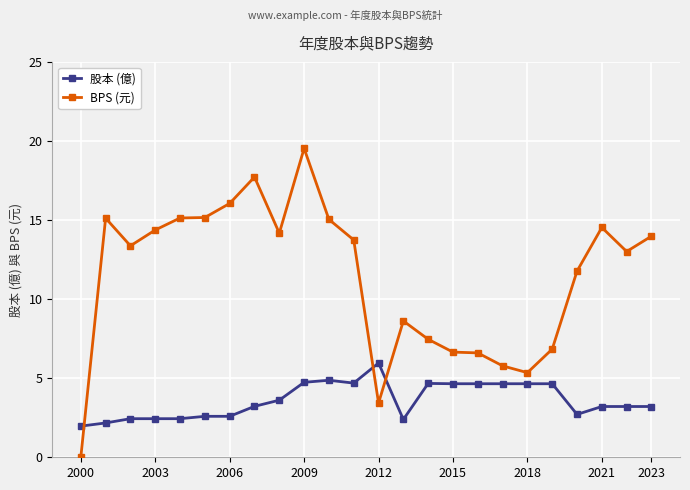

True or false: 股本 (億) has more than 2 points higher than both neighbors.

True